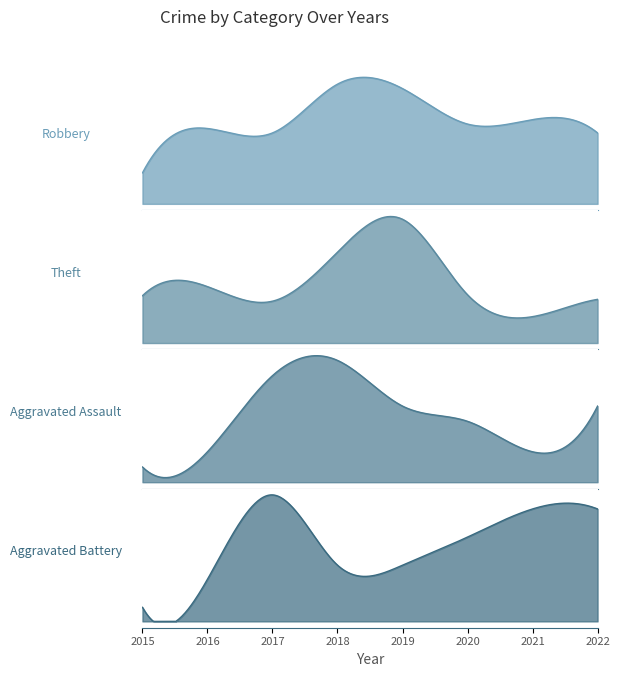

What is the average value of the Robbery series?

36